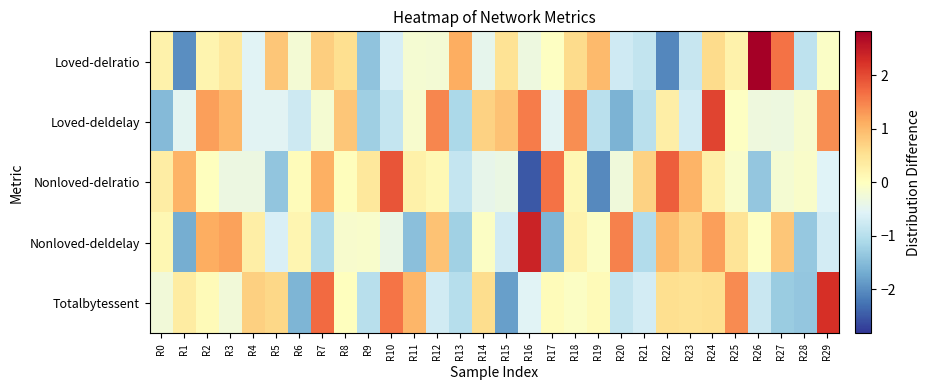

Which category has the highest value across all series?

R26